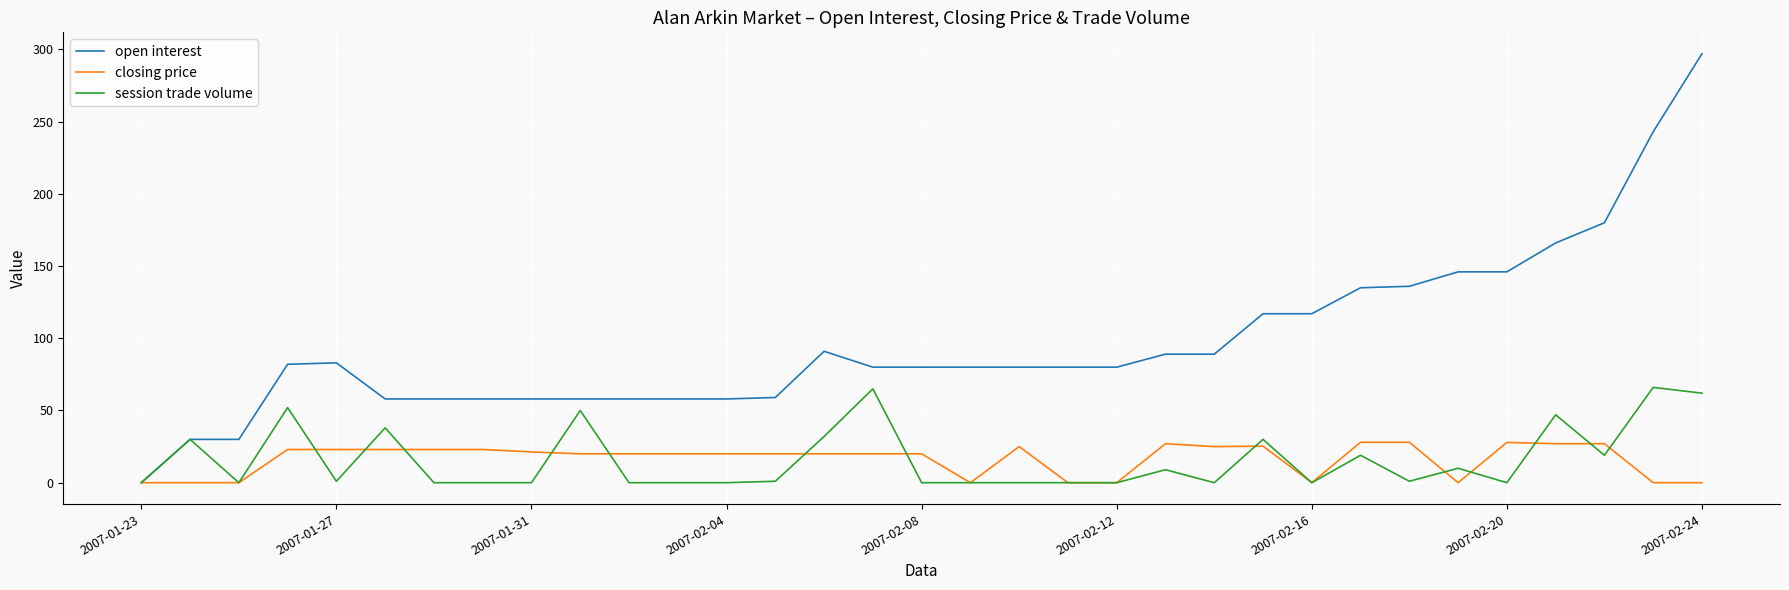

What is the average value of the open interest series?

96.4